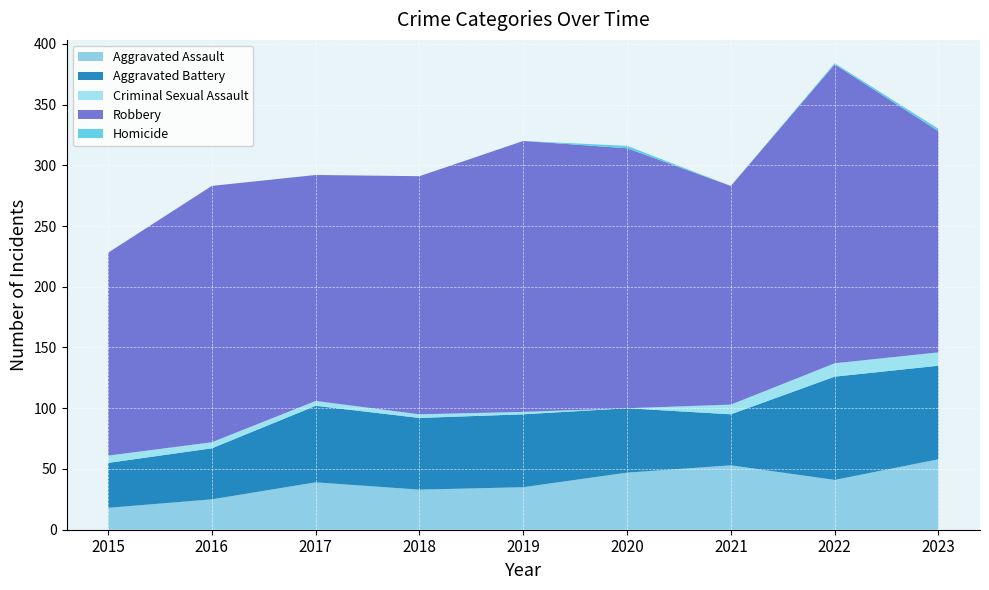

Reading left to right, extract all data points from this chart.

Aggravated Assault: 18	25	39	33	35	47	53	41	58
Aggravated Battery: 37	42	63	59	60	53	42	85	77
Criminal Sexual Assault: 6	5	4	3	2	0	8	11	11
Robbery: 167	211	186	196	223	214	180	246	182
Homicide: 0	0	0	0	0	2	0	1	2